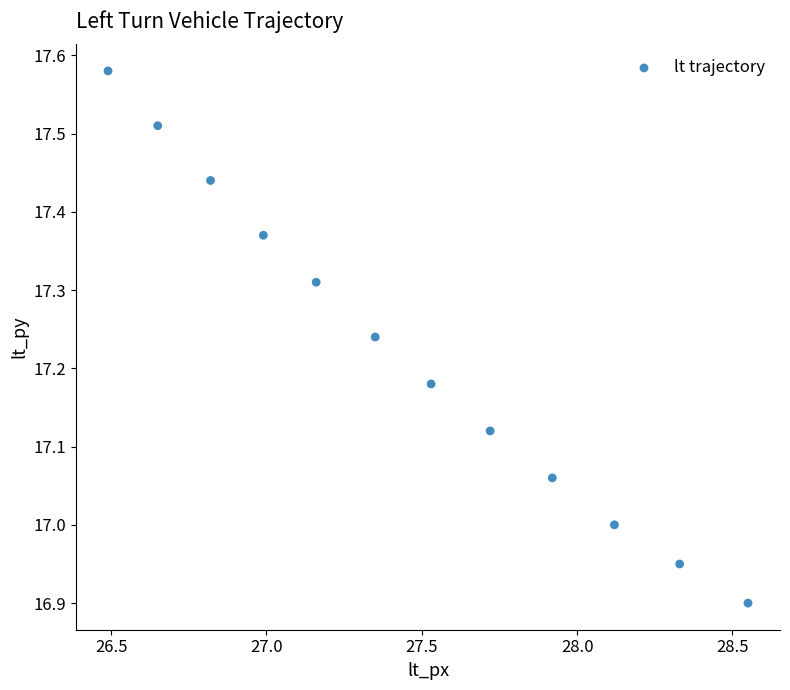

What is the range of Y values (max minus min)?

0.7